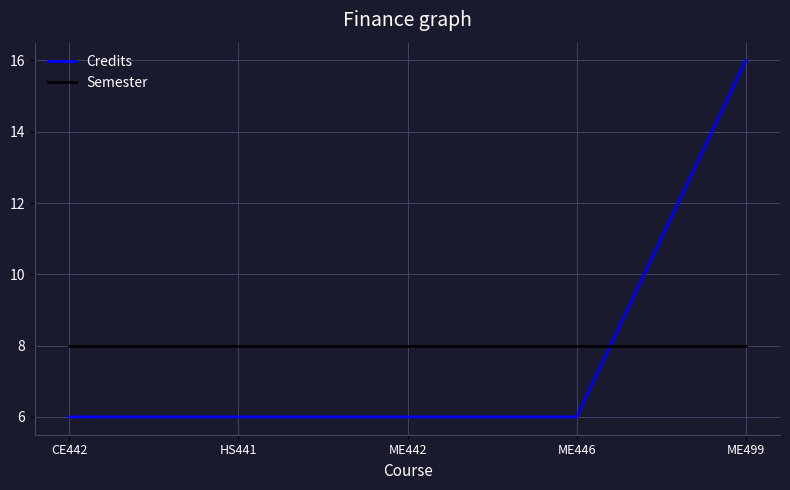

Which series ends up on top after the final intersection of Credits and Semester?

Credits